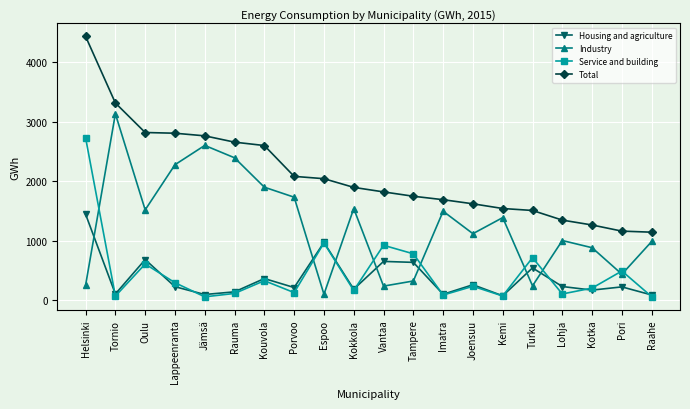

What position from the left is Lohja?

17